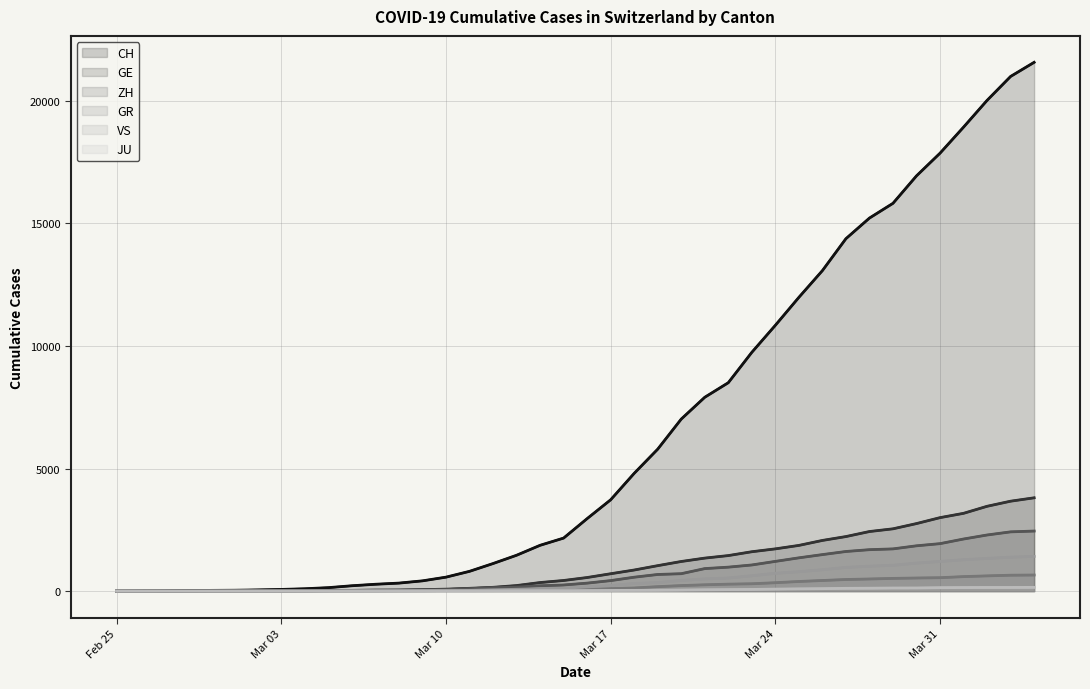

True or false: CH has a value of 5792 at 23.

True